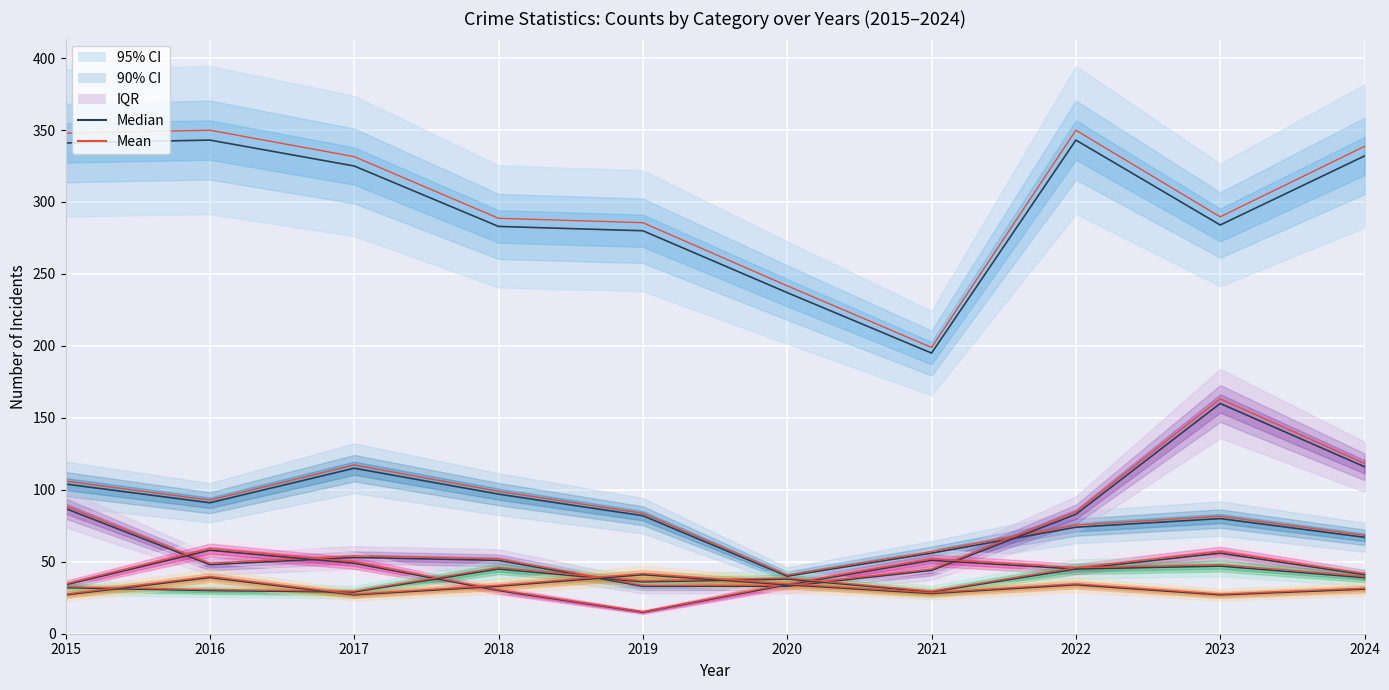

Reading left to right, list all the values displayed in this chart.

Theft: 2015=341	2016=343	2017=325	2018=283	2019=280	2020=237	2021=195	2022=343	2023=284	2024=332
Burglary: 2015=104	2016=91	2017=115	2018=97	2019=82	2020=40	2021=56	2022=74	2023=80	2024=67
Motor Vehicle Theft: 2015=87	2016=48	2017=53	2018=51	2019=33	2020=33	2021=44	2022=83	2023=160	2024=116
Robbery: 2015=34	2016=58	2017=49	2018=30	2019=15	2020=34	2021=51	2022=45	2023=56	2024=41
Aggravated Assault: 2015=32	2016=30	2017=29	2018=45	2019=36	2020=38	2021=29	2022=45	2023=47	2024=39
Aggravated Battery: 2015=27	2016=39	2017=27	2018=33	2019=41	2020=34	2021=28	2022=34	2023=27	2024=31